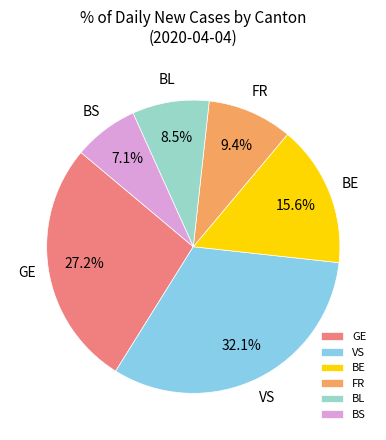

How many segments does this pie chart have?

6